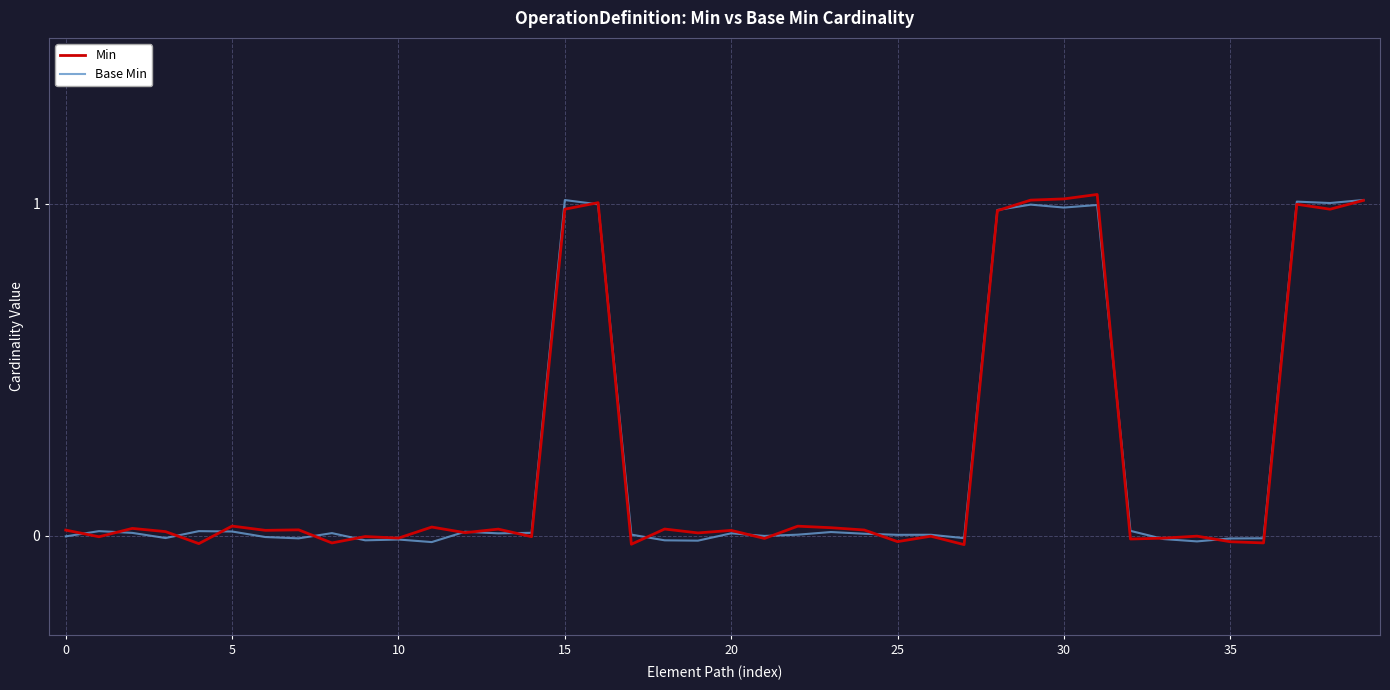

How many lines are shown in the chart?

2